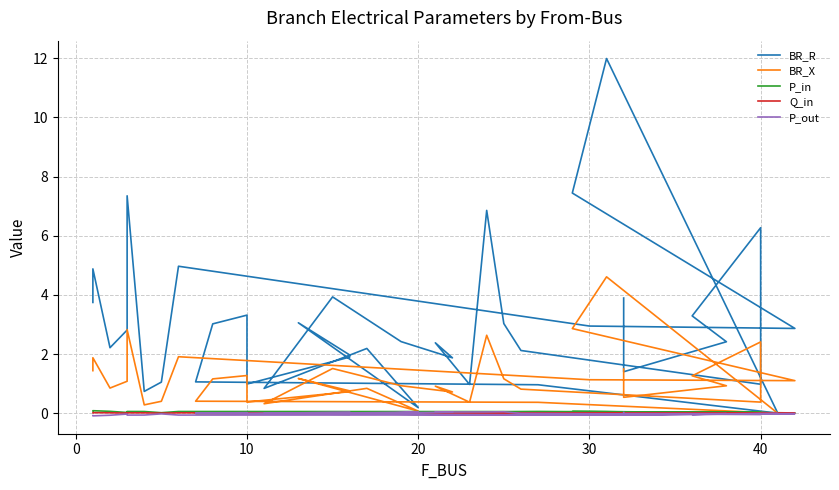

Reading left to right, transcribe all the data shown in this chart.

BR_R: 3.7	4.9	2.2	2.8	7.3	0.7	1.1	5.0	2.9	2.9	7.4	12.0	0.0	1.0	1.1	3.0	3.3	1.0	1.9	2.0	3.1	0.2	2.2	0.8	3.9	2.4	1.9	2.4	1.0	6.9	3.0	2.1	1.0	6.3	3.3	2.4	1.4	3.9
BR_X: 1.4	1.9	0.9	1.1	2.8	0.3	0.4	1.9	1.1	1.1	2.9	4.6	0.0	0.4	0.4	1.2	1.3	0.4	0.7	0.8	1.2	0.1	0.8	0.3	1.5	0.9	0.7	0.9	0.4	2.6	1.2	0.8	0.4	2.4	1.3	0.9	0.5	1.5
P_in: 0.1	0.1	0.1	0.0	0.1	0.1	0.0	0.1	0.1	0.0	0.1	0.1	0.0	0.1	-0.0	-0.0	-0.0	0.0	-0.0	0.0	0.0	-0.0	0.0	0.0	-0.0	-0.0	-0.0	-0.0	-0.0	-0.0	-0.1	0.0	0.0	0.0	0.0	0.0	0.0	-0.0
Q_in: 0.0	0.0	0.0	0.0	0.0	0.0	0.0	0.0	0.0	0.0	0.0	0.0	0.0	0.0	-0.0	-0.0	-0.0	0.0	-0.0	0.0	0.0	-0.0	0.0	0.0	-0.0	-0.0	-0.0	-0.0	-0.0	-0.0	-0.0	0.0	0.0	0.0	0.0	0.0	0.0	-0.0
P_out: -0.1	-0.1	-0.1	-0.0	-0.1	-0.1	-0.0	-0.1	-0.1	-0.0	-0.1	-0.1	-0.0	-0.1	0.0	0.0	0.0	-0.0	0.0	-0.0	-0.0	0.0	-0.0	-0.0	0.0	0.0	0.0	0.0	0.0	0.0	0.1	-0.0	-0.0	-0.0	-0.0	-0.0	-0.0	0.0